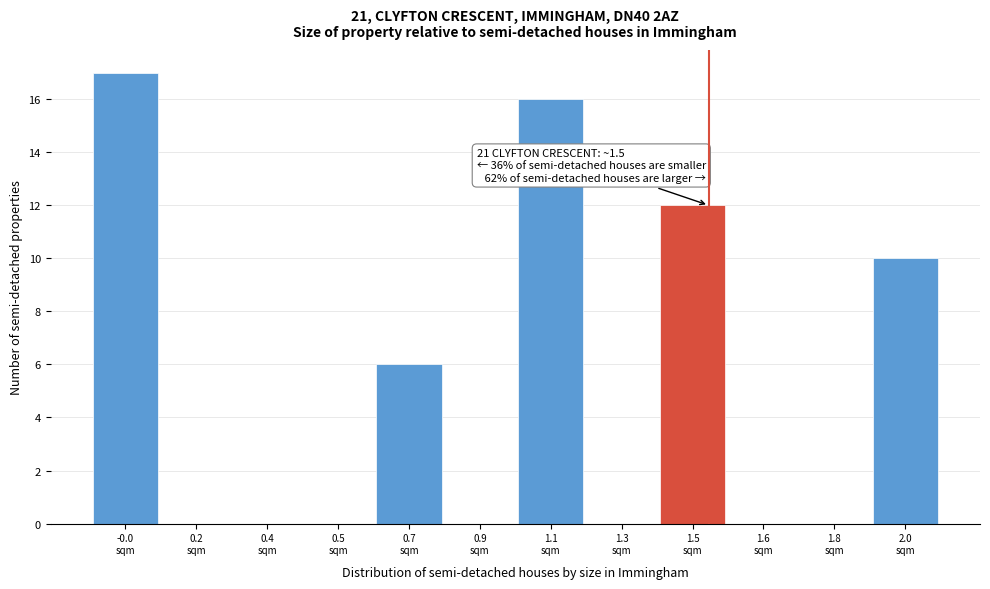

What is the sum of all values?

61